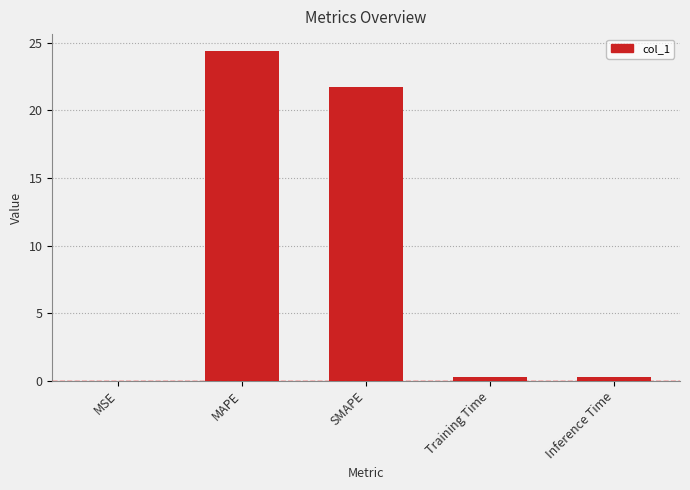

At which label is the value closest to 12?

SMAPE